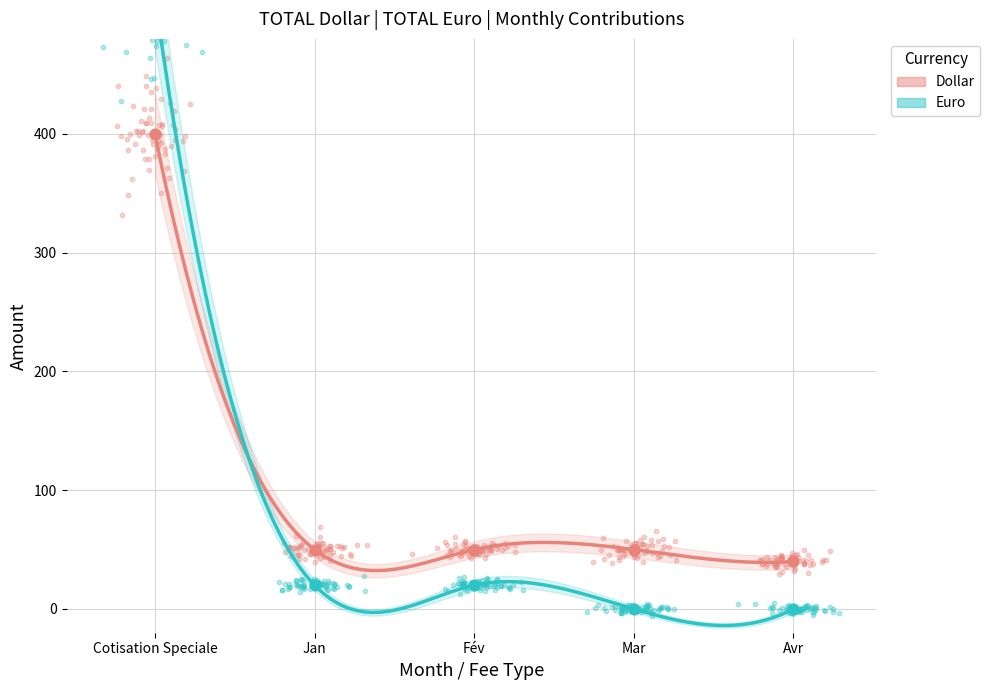

What is the total value across all series at Dollar?

590